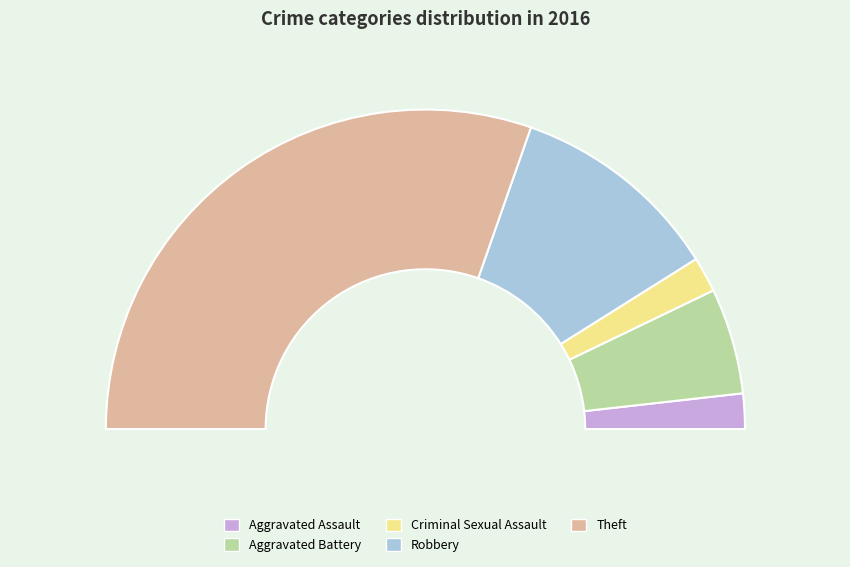

Is it true that Criminal Sexual Assault is 18% of the pie?

False